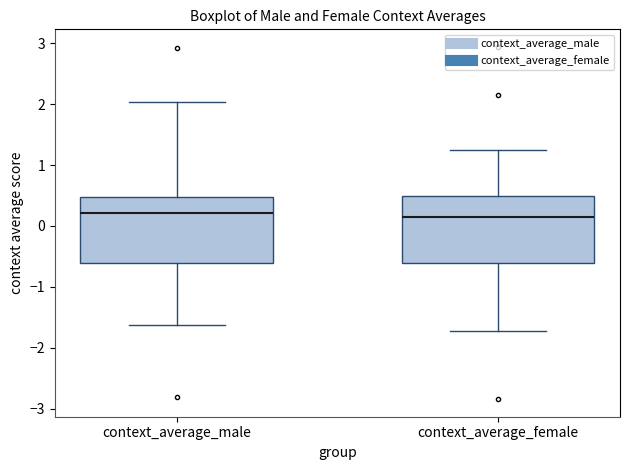

Reading left to right, transcribe this box plot: for each box, give where its median line is, the range the box spans, and where its two whiskers end, as read against the y-axis. The values are not printed on the chart, so give them approximately, as read against the axis.

context_average_male: median 0.2, box -0.6 to 0.5, whiskers -1.6 to 2.0
context_average_female: median 0.1, box -0.6 to 0.5, whiskers -1.7 to 1.2